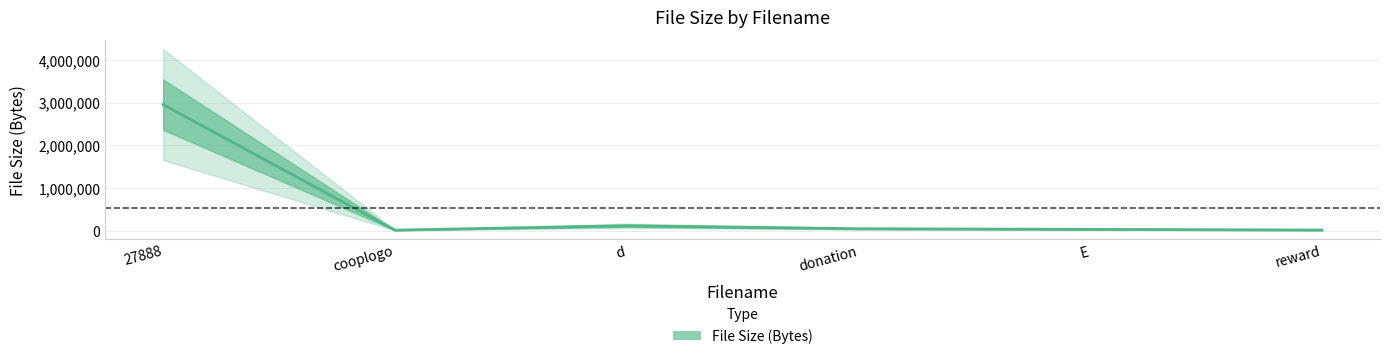

What is the smallest value displayed?

12584